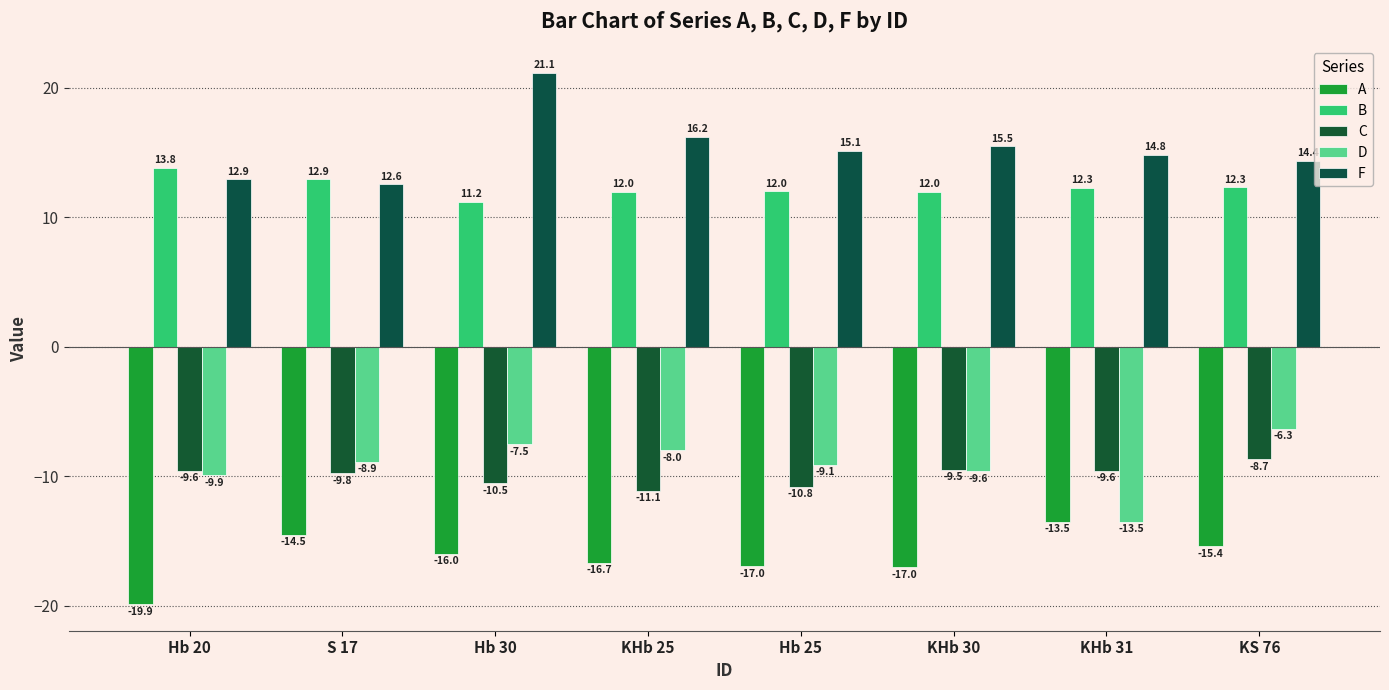

What are all the series names shown in the legend?

A, B, C, D, F